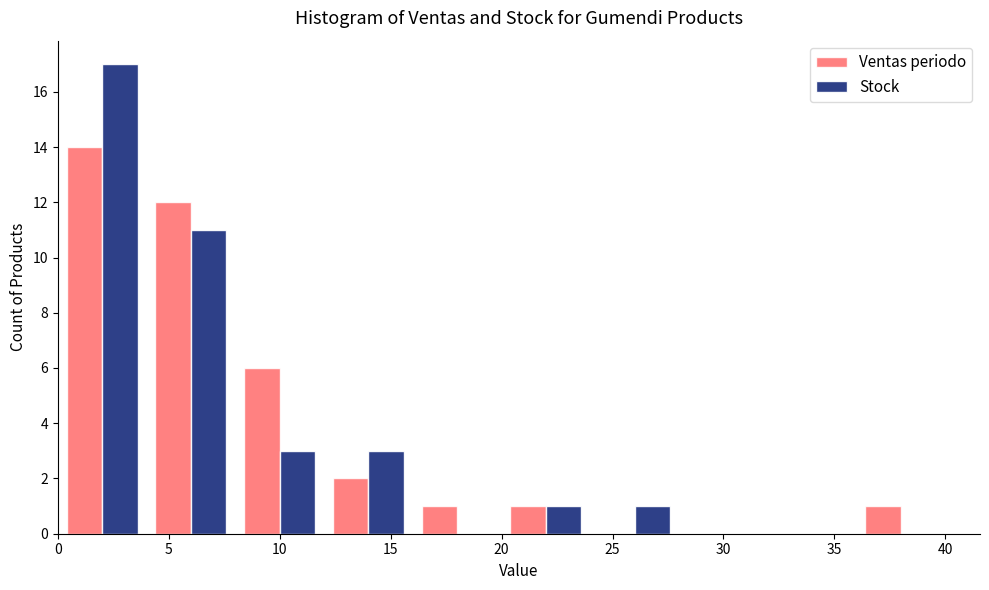

Reading left to right, transcribe this chart: for each range on the x-axis, give the height of each series' bar. The values are not printed on the chart, so give them approximately, as read against the axis.

0 to 4: Ventas periodo=14	Stock=17
4 to 8: Ventas periodo=12	Stock=11
8 to 12: Ventas periodo=6	Stock=3
12 to 16: Ventas periodo=2	Stock=3
16 to 20: Ventas periodo=1	Stock=0
20 to 24: Ventas periodo=1	Stock=1
24 to 28: Ventas periodo=0	Stock=1
28 to 32: Ventas periodo=0	Stock=0
32 to 36: Ventas periodo=0	Stock=0
36 to 40: Ventas periodo=1	Stock=0